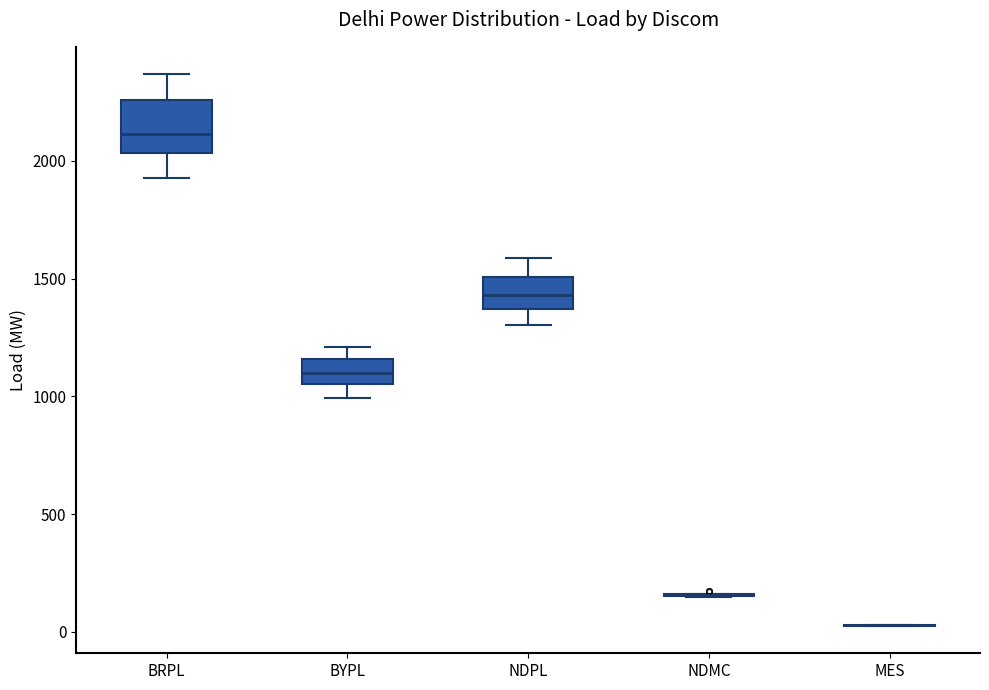

Reading left to right, read every box against the y-axis: the position of its median line, the range the box covers, and the ends of its whiskers. The values are not printed on the chart, so give them approximately, as read against the axis.

BRPL: median 2100, box 2050 to 2250, whiskers 1950 to 2350
BYPL: median 1100, box 1050 to 1150, whiskers 1000 to 1200
NDPL: median 1450, box 1350 to 1500, whiskers 1300 to 1600
NDMC: box collapsed to a line at 150, whiskers 150 to 150
MES: box collapsed to a line at 50, whiskers 50 to 50